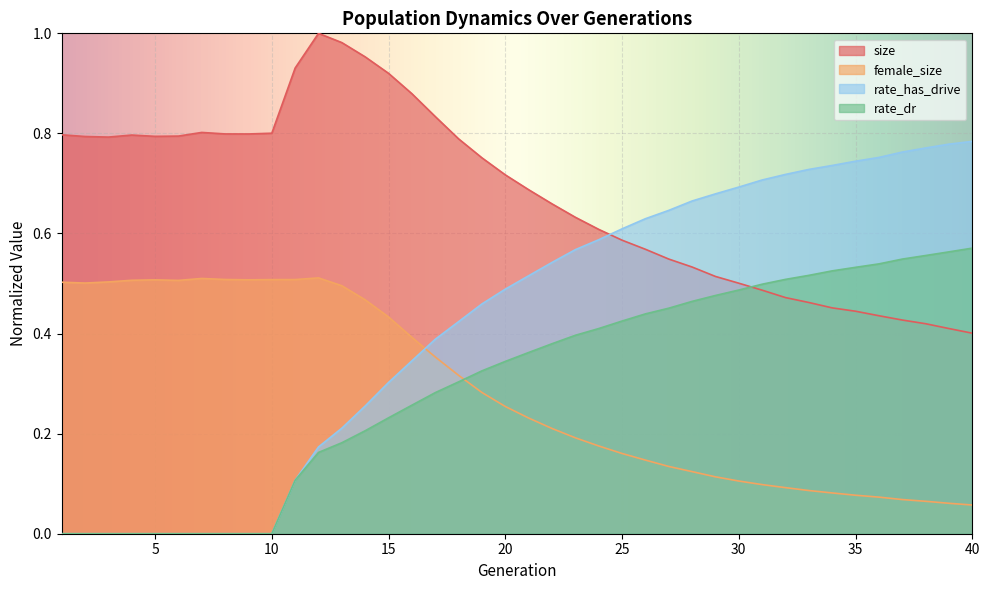

What is the value of the size point at the 18th from the left?

0.8